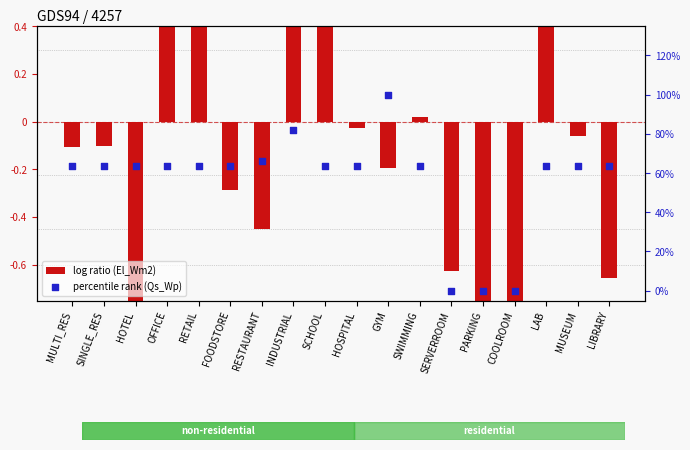

What is the total value across all series at FOODSTORE?

0.3